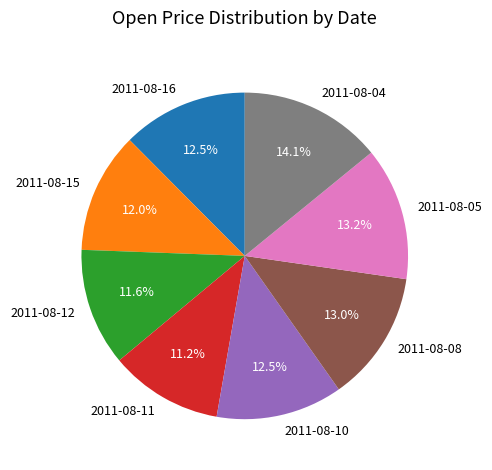

To the nearest percent, what portion does 2011-08-05 represent?

13%